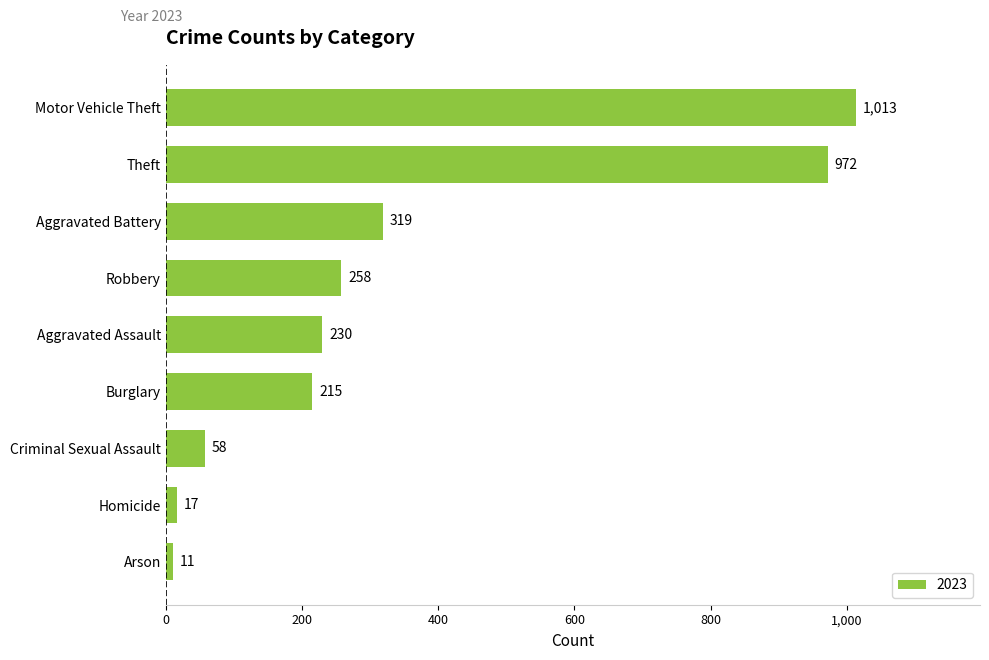

Where is the data nearest to the value 512?

Aggravated Battery